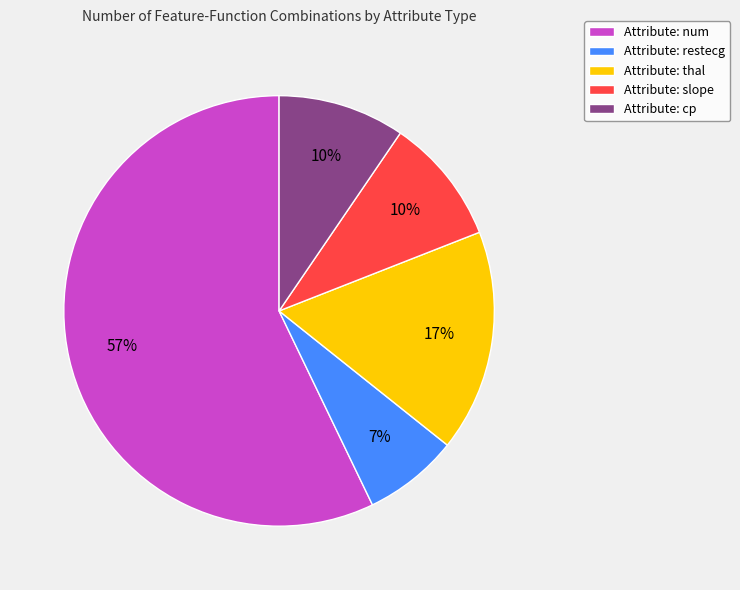

How many segments does this pie chart have?

5